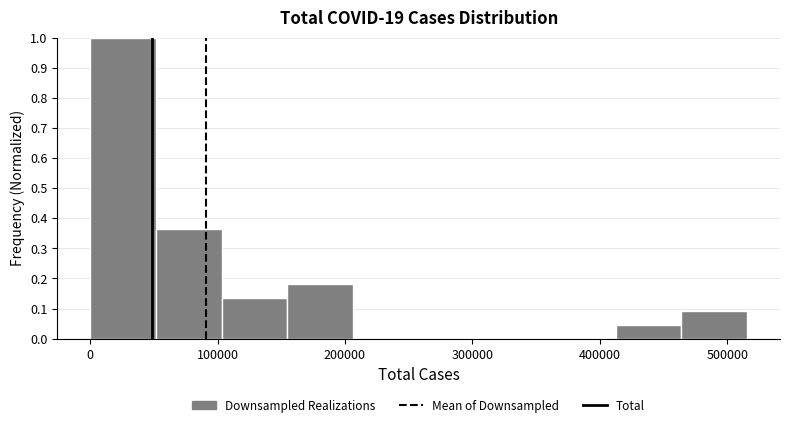

Reading left to right, transcribe this chart: for each bar, give the range it covers on the x-axis and its height. Neither the bar edges nor the heights are printed on the chart, so give them approximately, as read against the axes.

0 to 50000: 1.00
50000 to 100000: 0.36
100000 to 150000: 0.14
150000 to 210000: 0.18
210000 to 260000: 0
260000 to 310000: 0
310000 to 360000: 0
360000 to 410000: 0
410000 to 460000: 0.05
460000 to 520000: 0.09